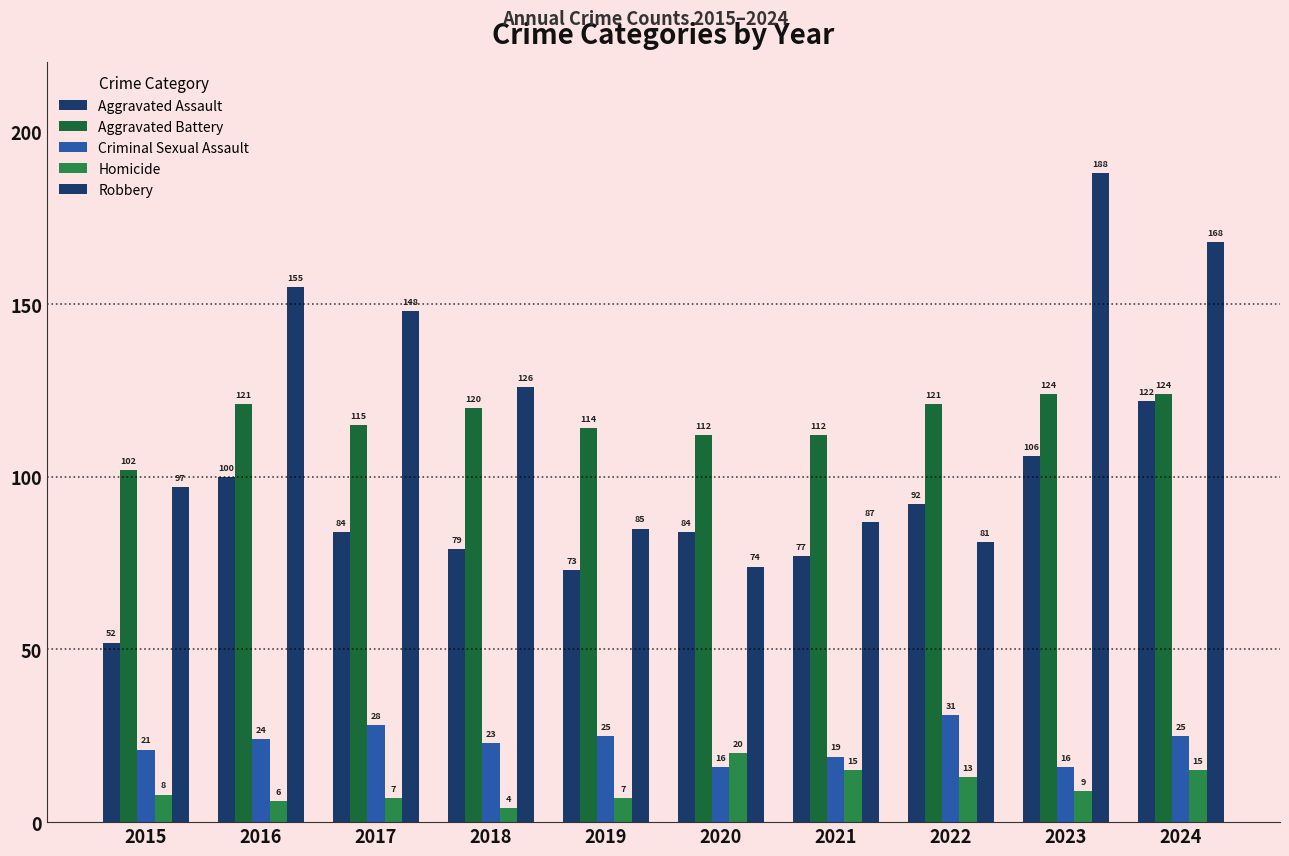

How many data points does each series have?

10